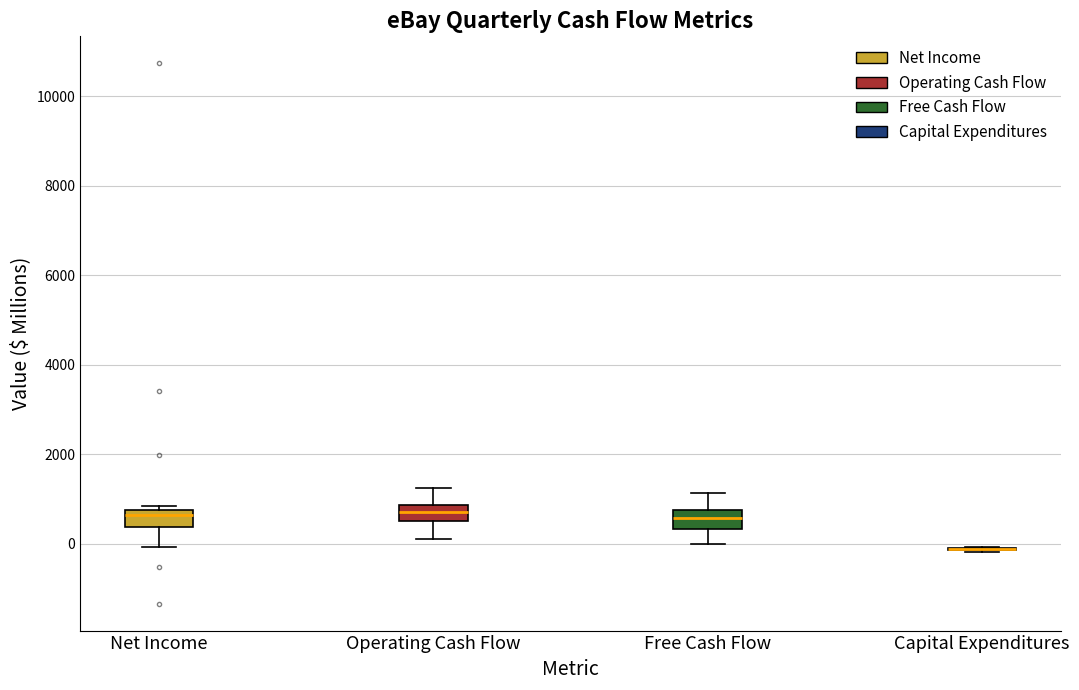

Reading left to right, transcribe this box plot: for each box, give where its median line is, the range the box spans, and where its two whiskers end, as read against the y-axis. The values are not printed on the chart, so give them approximately, as read against the axis.

Net Income: median 600, box 400 to 800, whiskers 0 to 800 (just above the box's upper edge)
Operating Cash Flow: median 800 (inside the box), box 600 to 800, whiskers 200 to 1200
Free Cash Flow: median 600, box 400 to 800, whiskers 0 to 1200
Capital Expenditures: box collapsed to a line at -200, whiskers -200 to 0